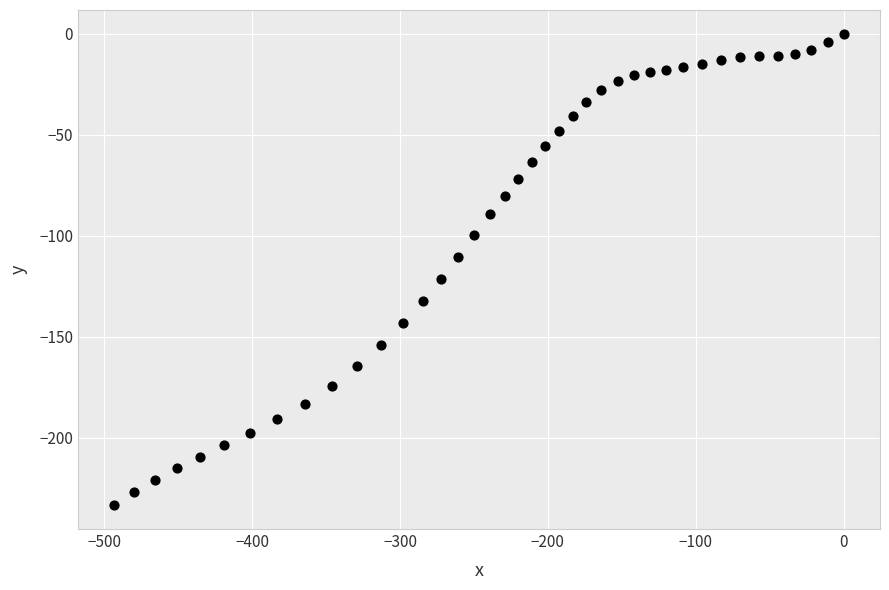

What is the range of Y values (max minus min)?

233.4